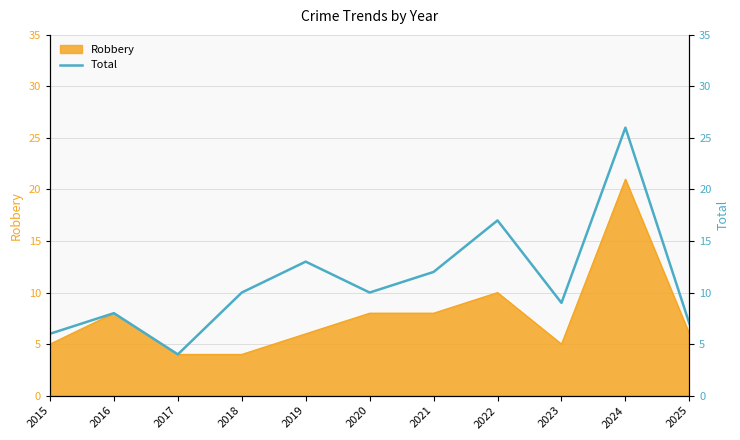

At which category does the chart reach its minimum across all series?

2017